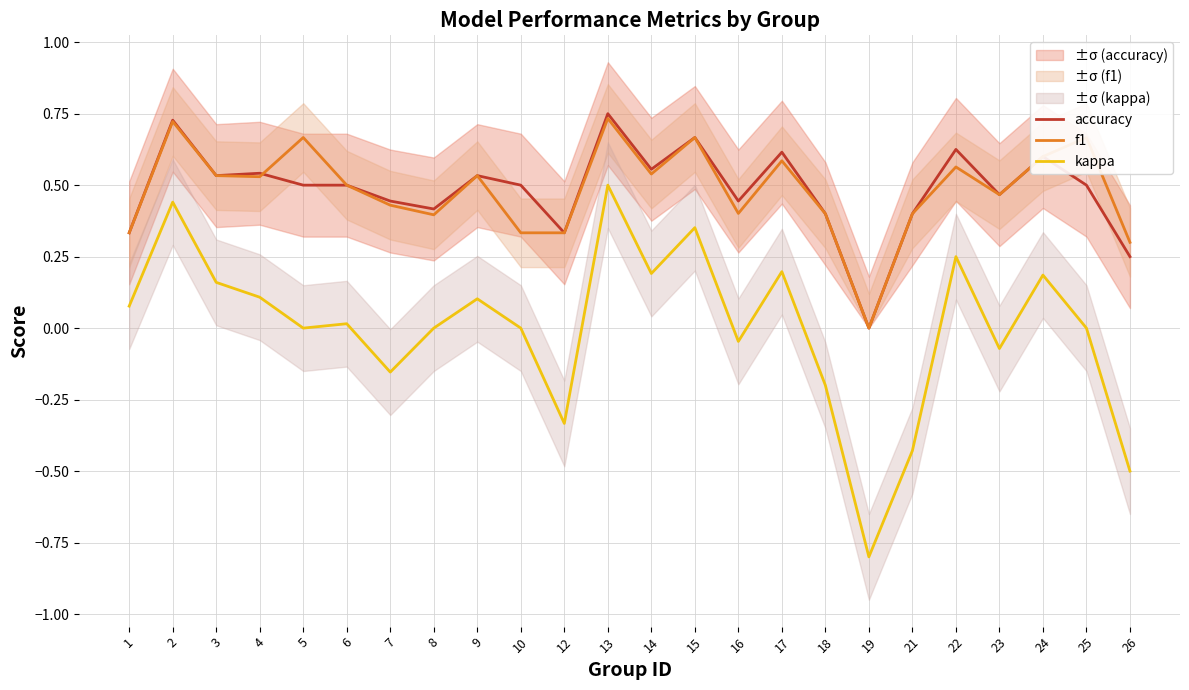

At how many categories does at least one series exceed 0?

23